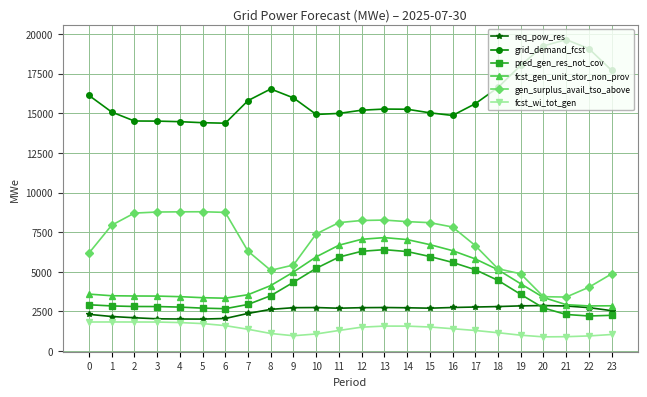

What is the total value across all series at 12?

41042